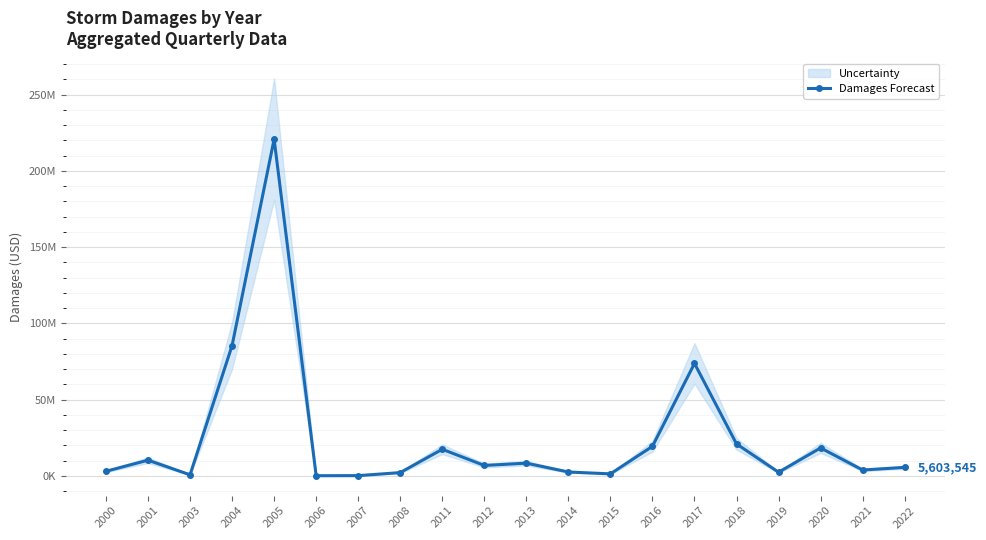

Rank the categories by value from highest to lowest.

2005, 2004, 2017, 2018, 2016, 2020, 2011, 2001, 2013, 2012, 2022, 2021, 2000, 2014, 2019, 2008, 2015, 2003, 2007, 2006